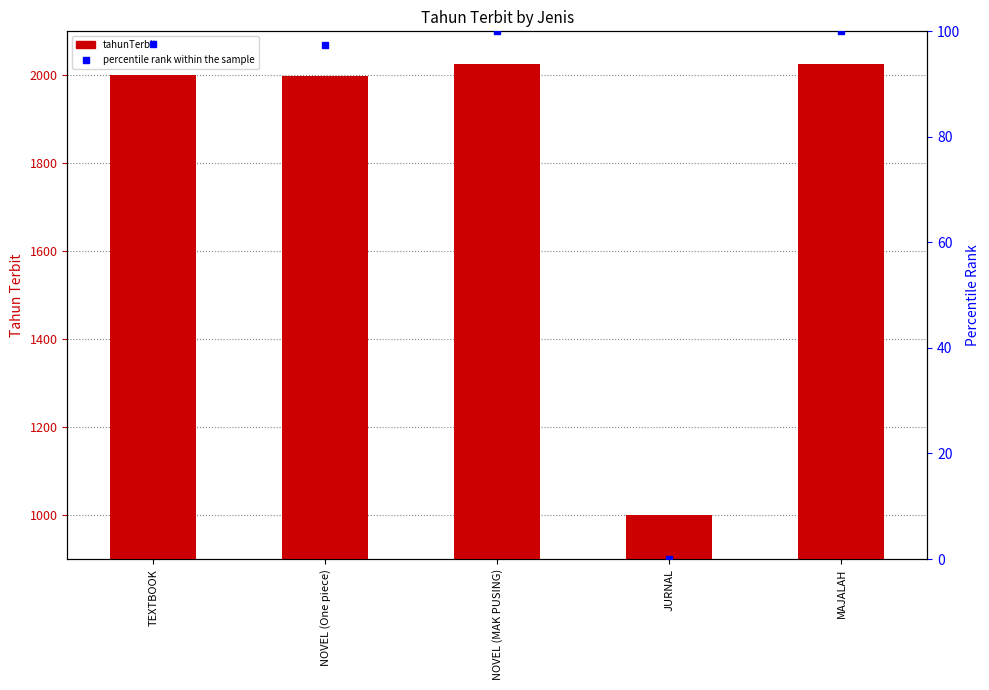

At which category is the sum across all series the highest?

NOVEL (MAK PUSING)